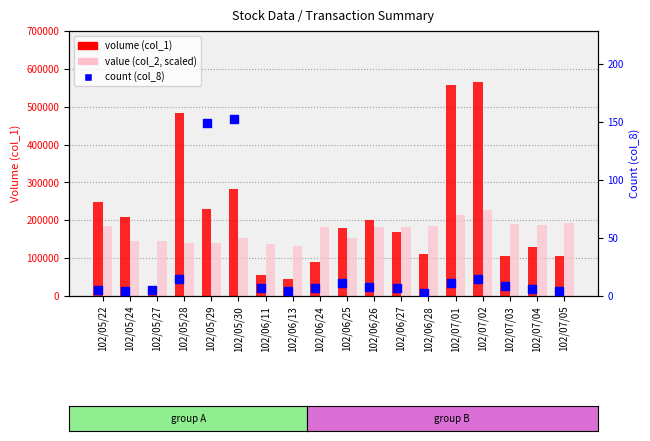

Which series contains the highest Y value?

volume (col_1)